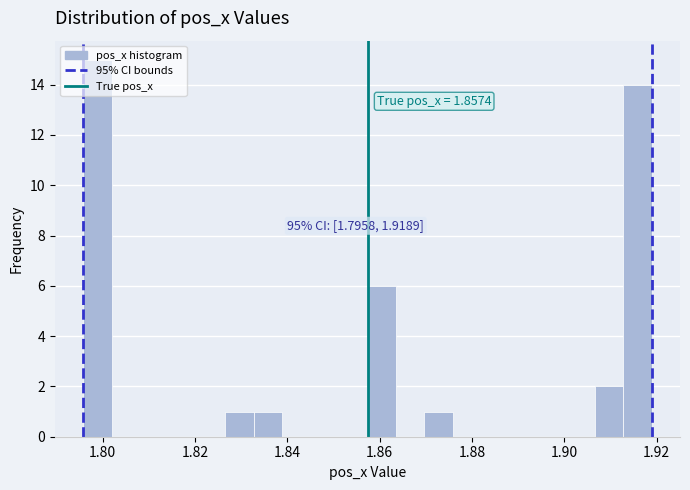

Around what value on the x-axis is the tallest bar? Give the approximate position of its centre, as read against the axis.

1.798